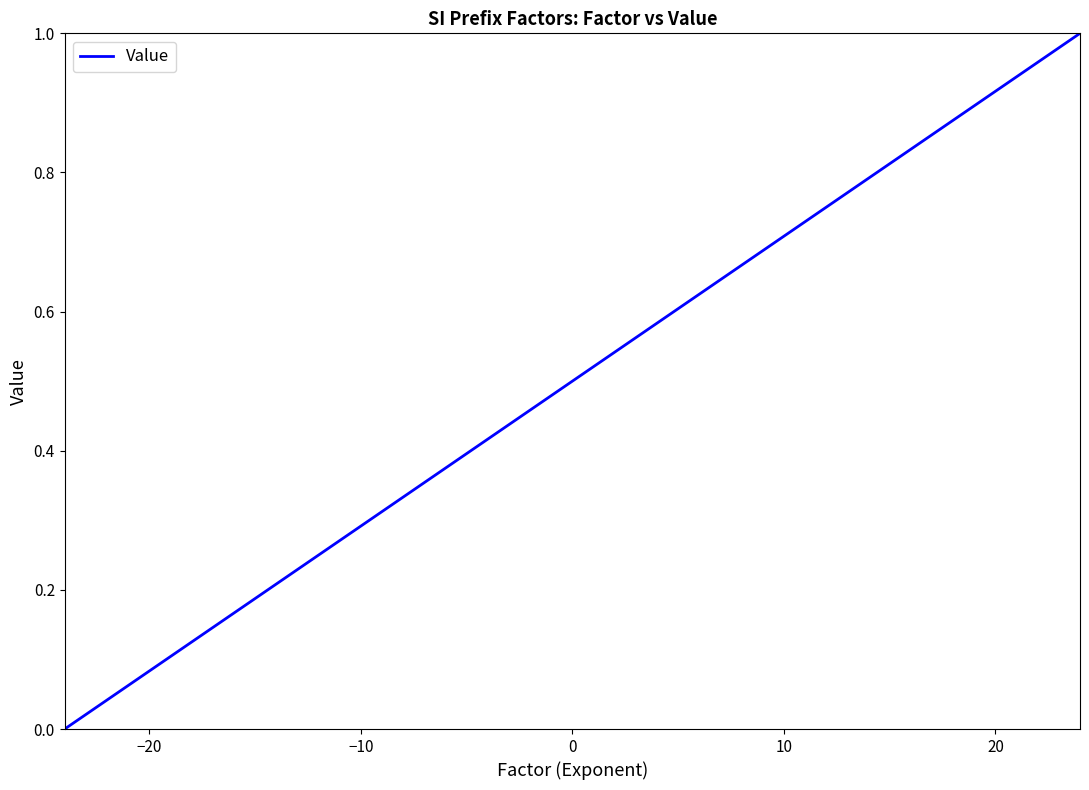

What is the difference between the maximum and minimum values?

1.0